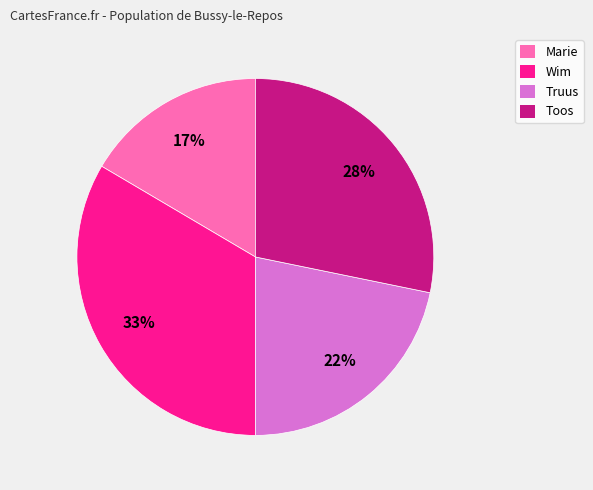

To the nearest percent, what is the combined percentage of Wim and Truus?

55%